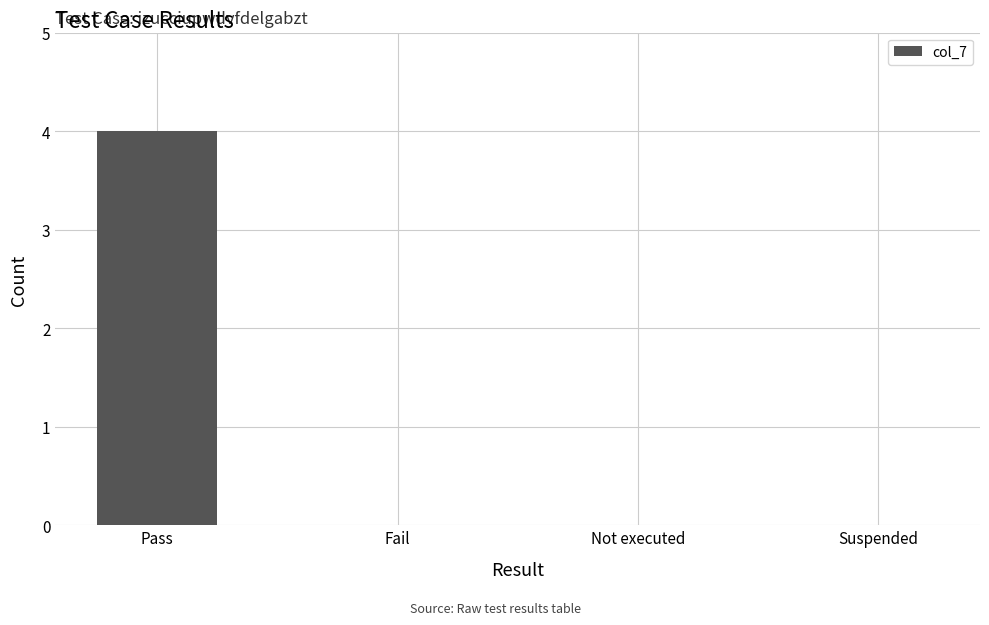

How many distinct data groups are displayed?

1